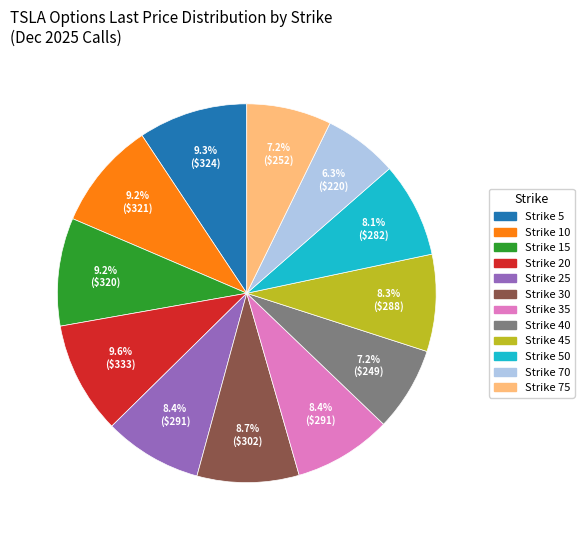

Does any single category account for the majority?

No